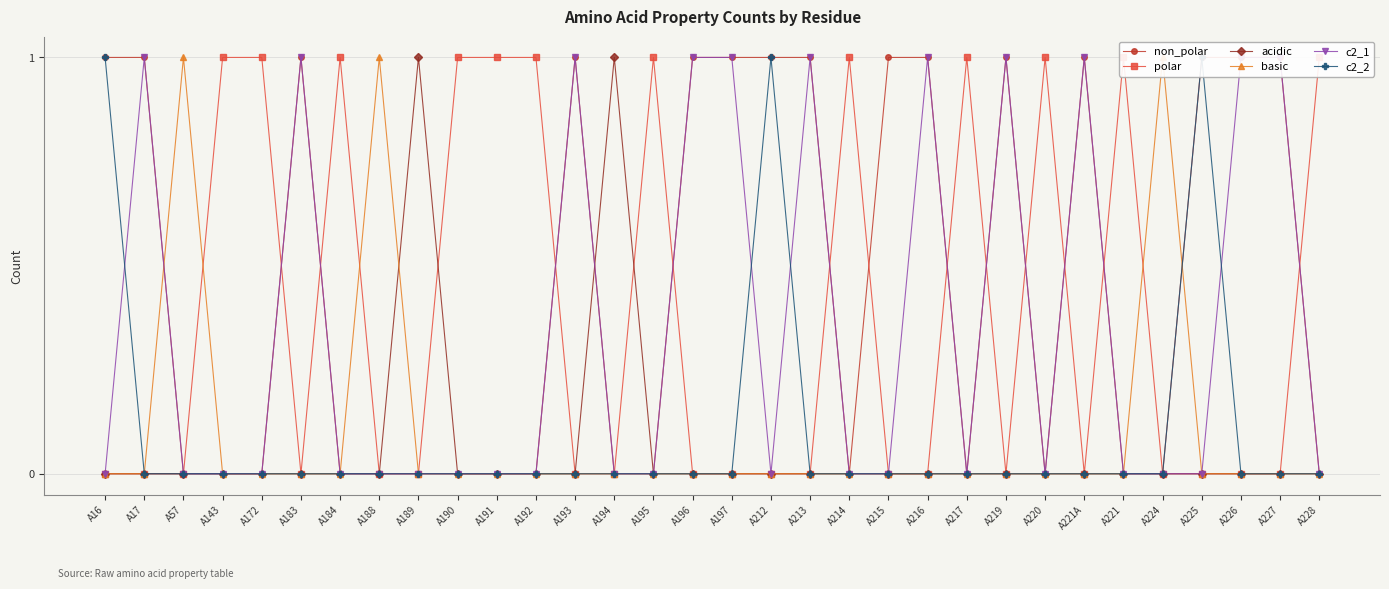

How many categories are shown in the chart?

32